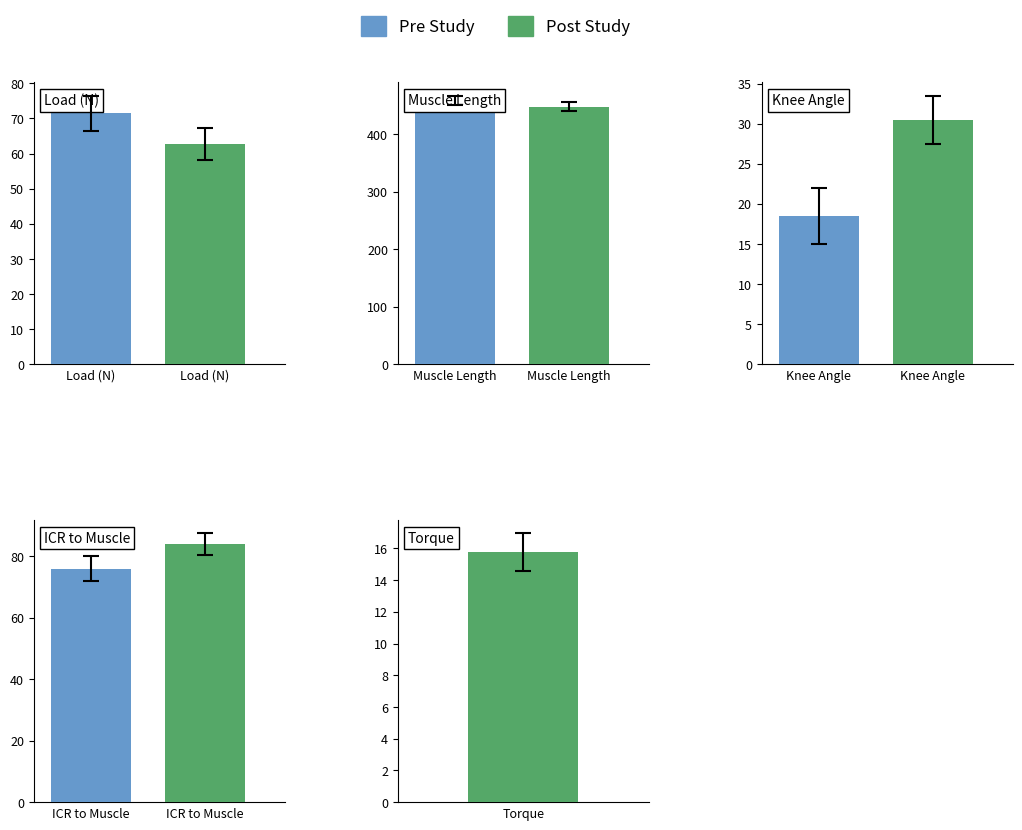

List the series in order of their peak value, lowest first.

Pre Study, Post Study